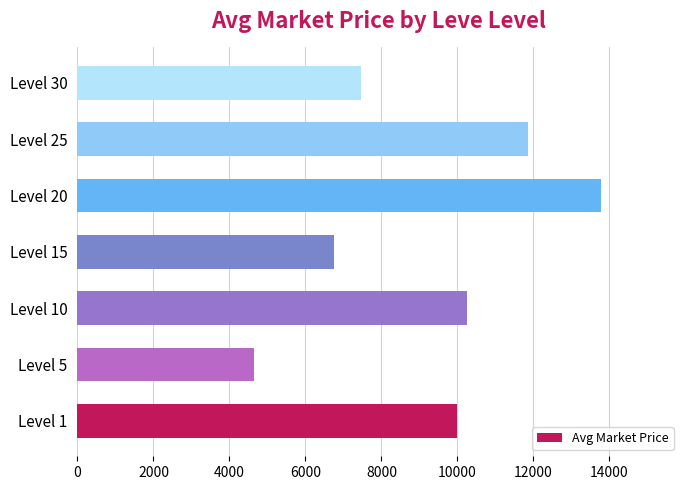

Does the chart contain any negative values?

No